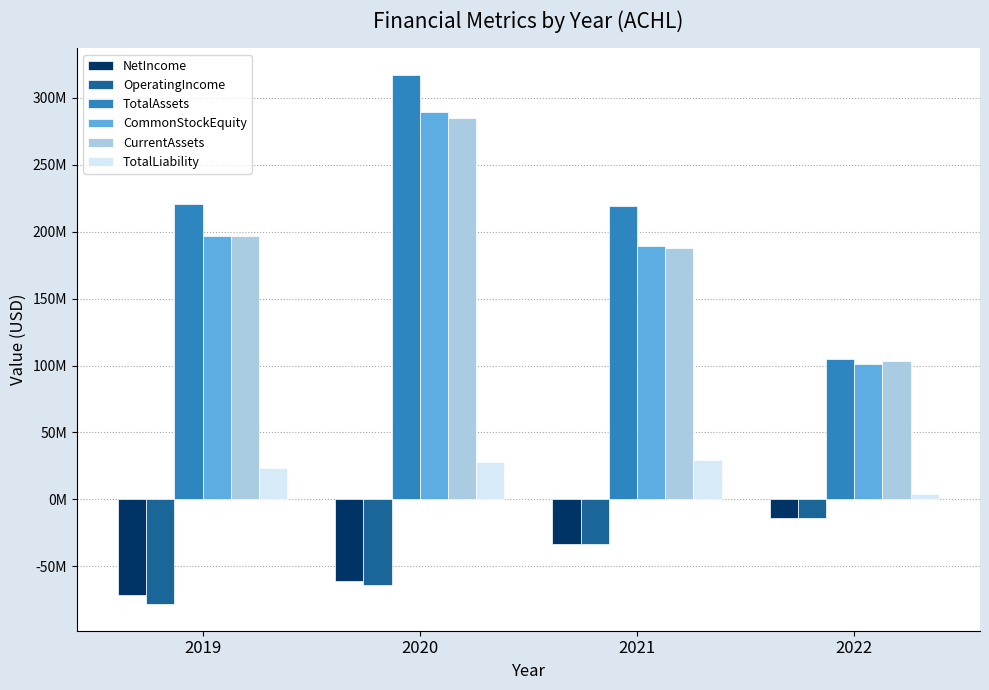

Does the chart contain stacked bars?

No